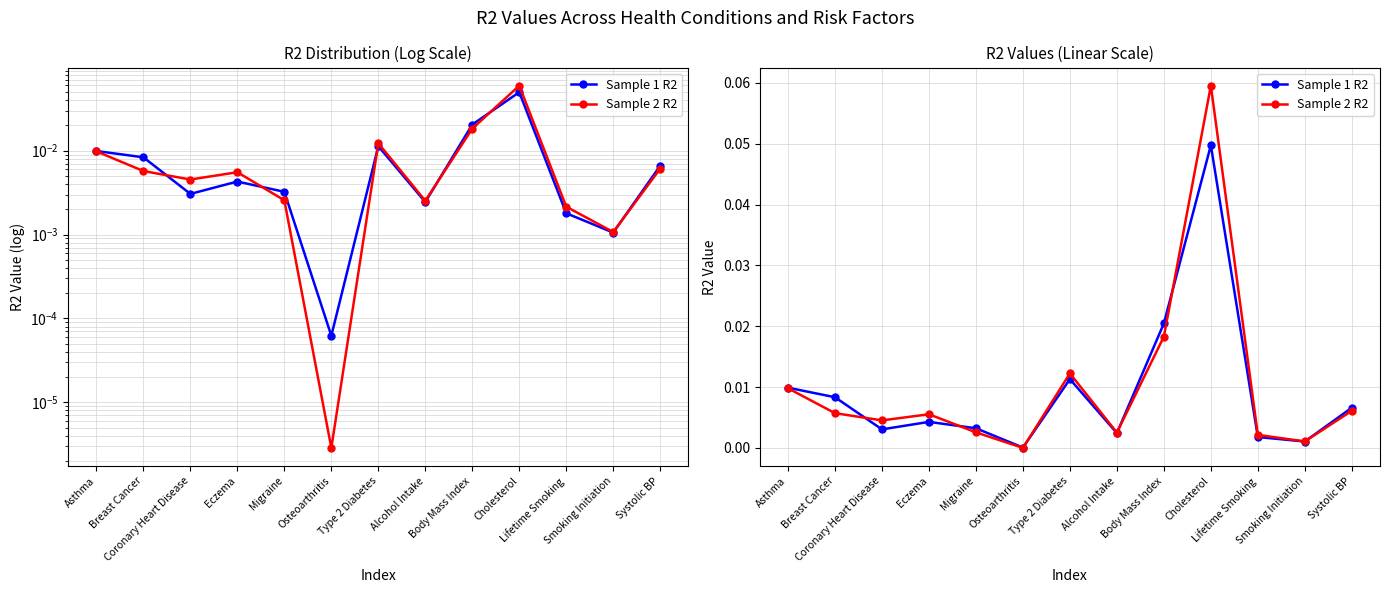

Where is the first local minimum for Sample 1 R2?

Coronary Heart Disease